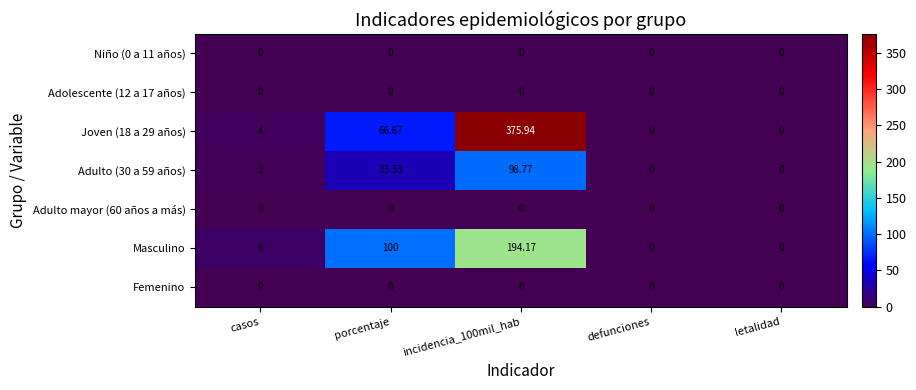

Which series changed the most between porcentaje and defunciones?

Masculino